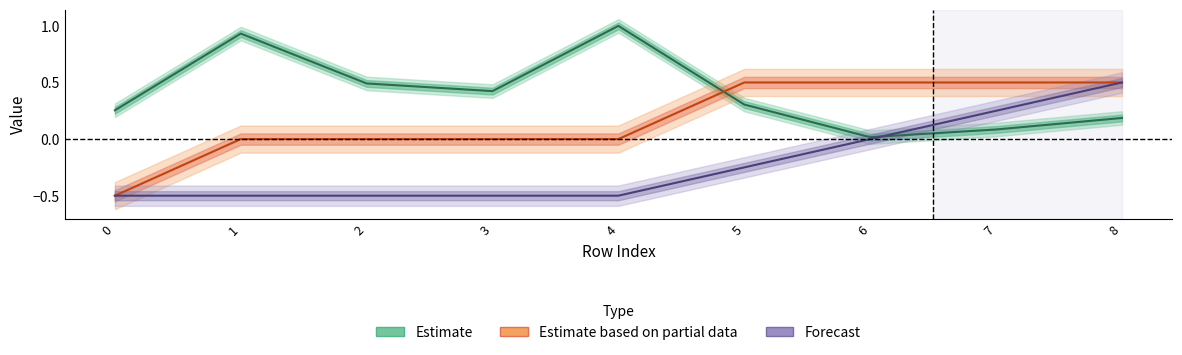

Reading right to left, list all the values displayed in this chart.

isite: 8=0.2	7=0.1	6=0.0	5=0.3	4=1.0	3=0.4	2=0.5	1=0.9	0=0.3
neighbor_num: 8=0.5	7=0.5	6=0.5	5=0.5	4=0.0	3=0.0	2=0.0	1=0.0	0=-0.5
front_index: 8=0.5	7=0.2	6=0.0	5=-0.2	4=-0.5	3=-0.5	2=-0.5	1=-0.5	0=-0.5